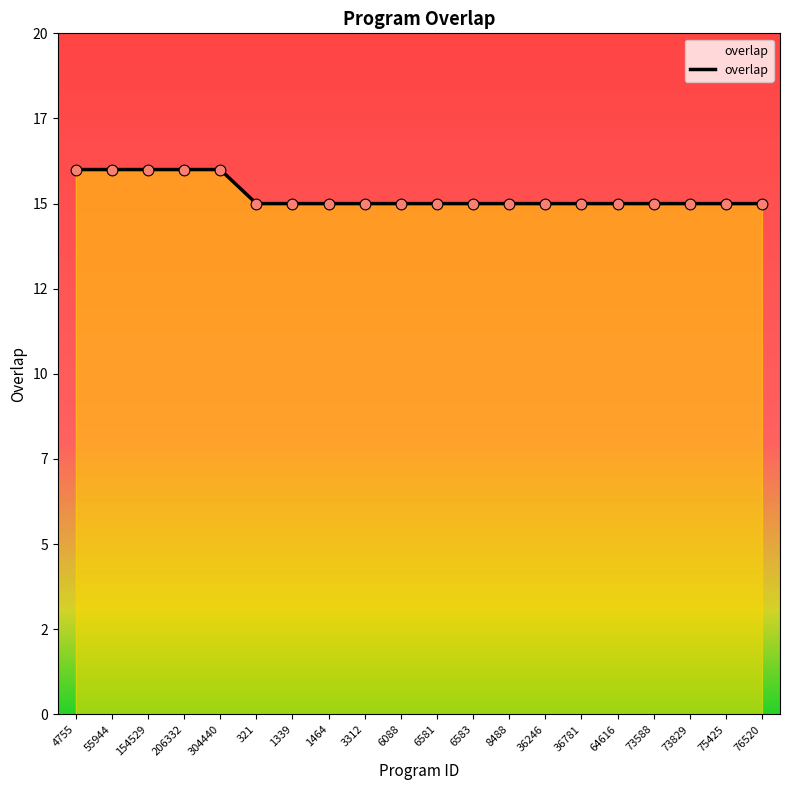

Which has a higher value, 73829 or 76520?

73829